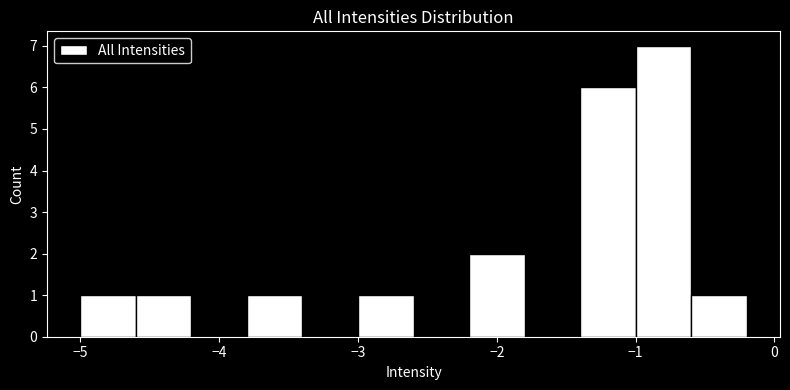

How tall is the bar that spans -2.2 to -1.8 on the x-axis? The values are not printed on the chart, so give them approximately, as read against the axis.

2